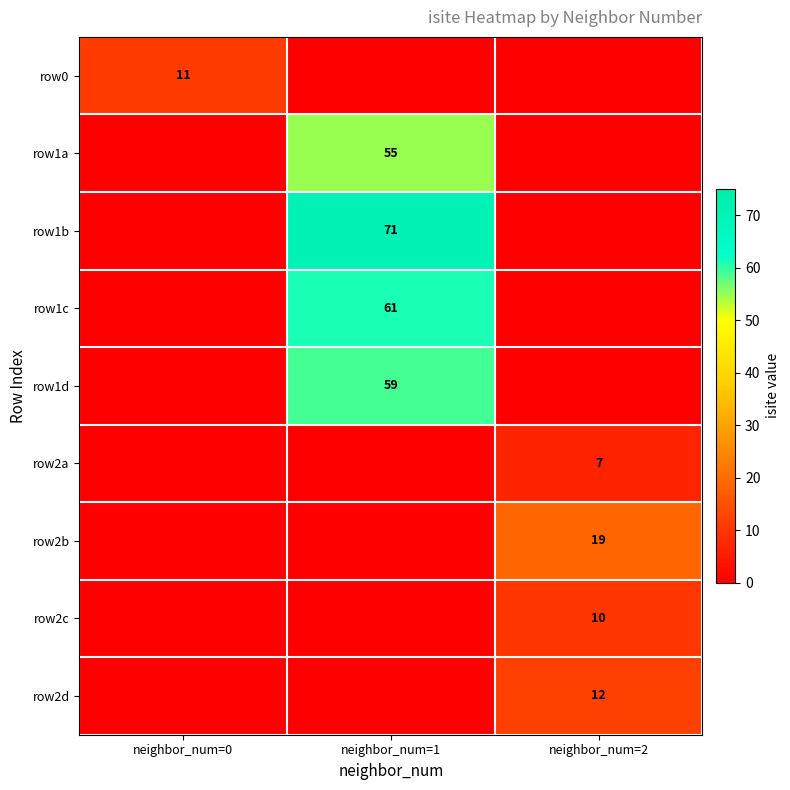

Is the value of row1d at neighbor_num=2 greater than the value of row2b at neighbor_num=2?

No